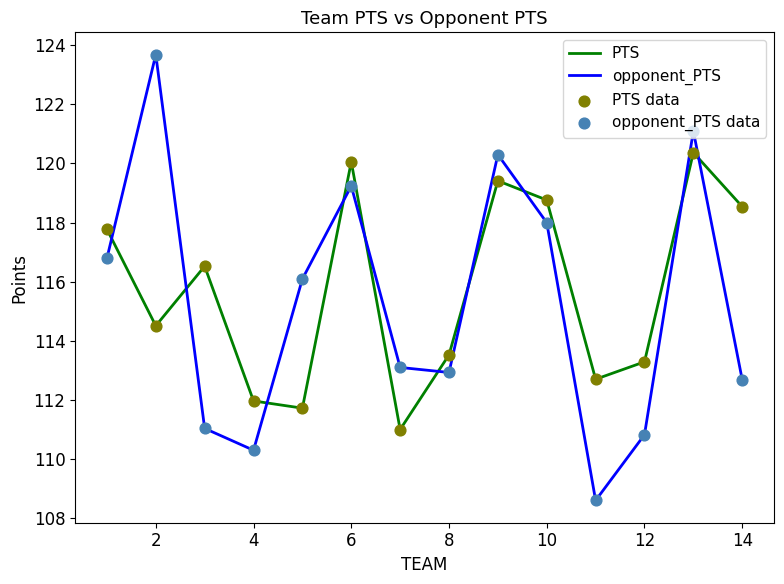

Which series has the largest total across all categories?

PTS